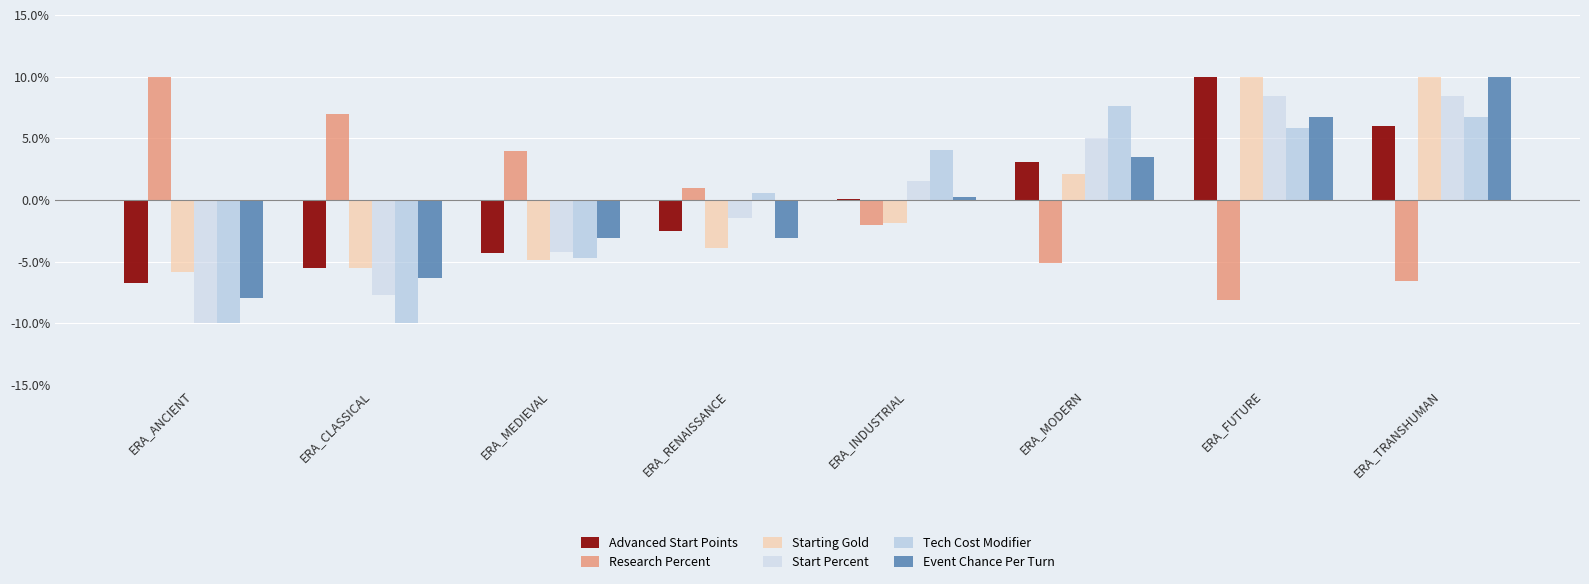

How many values in Tech Cost Modifier are above zero?

5